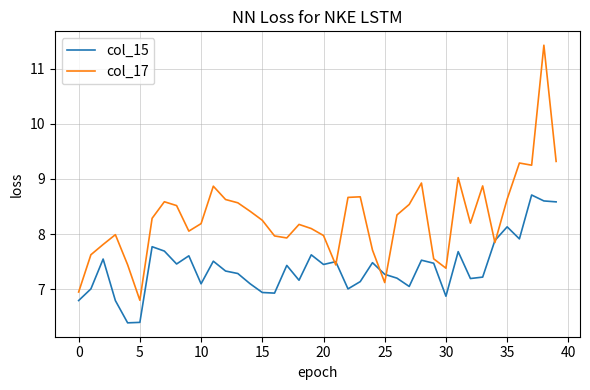

What is the maximum value shown in the chart?

11.4